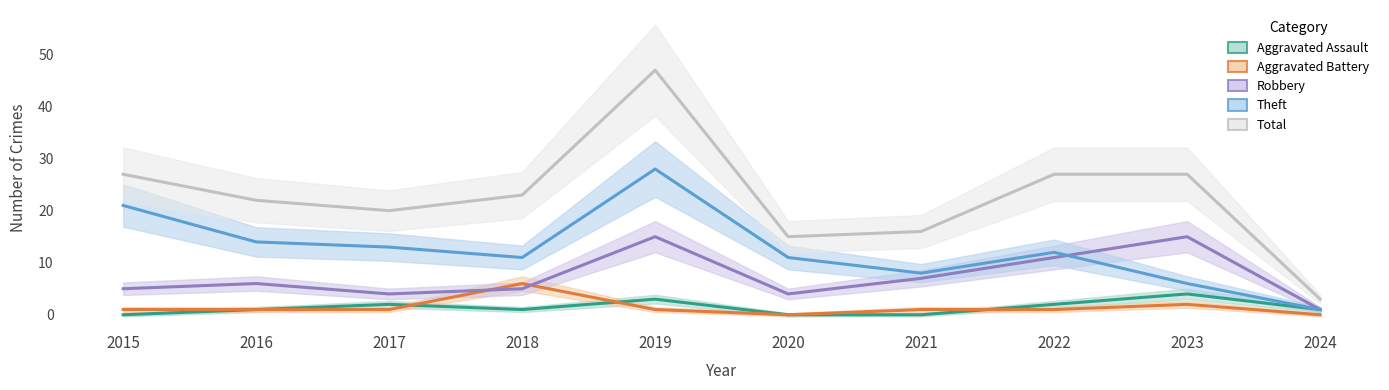

What are all the series names shown in the legend?

Aggravated Assault, Aggravated Battery, Robbery, Theft, Total